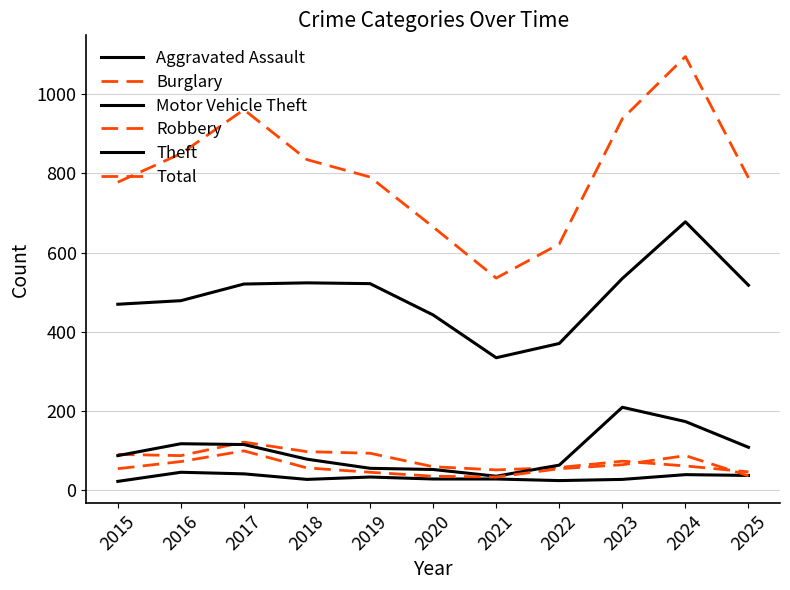

How many lines are shown in the chart?

6